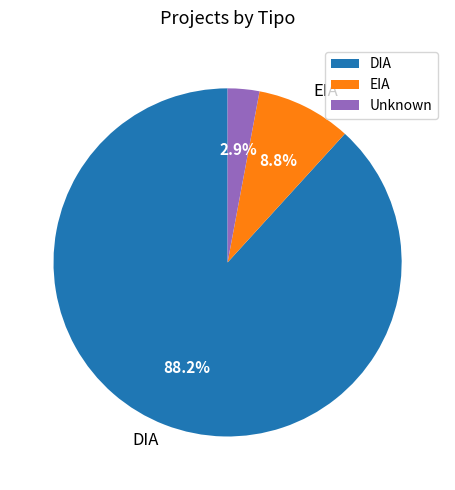

How many slices are in this pie chart?

3